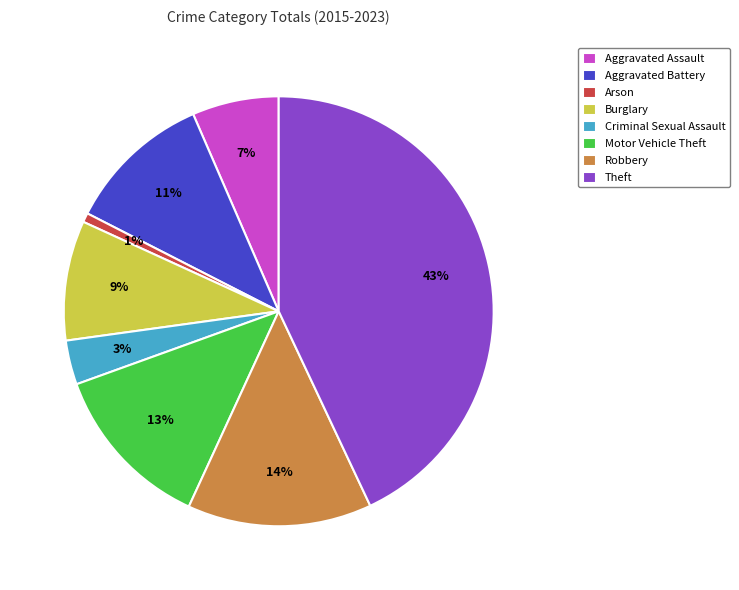

Which slice is the largest?

Theft